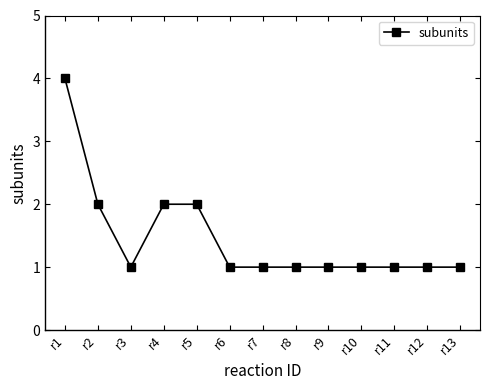

At which category does the data reach its first local valley?

r3